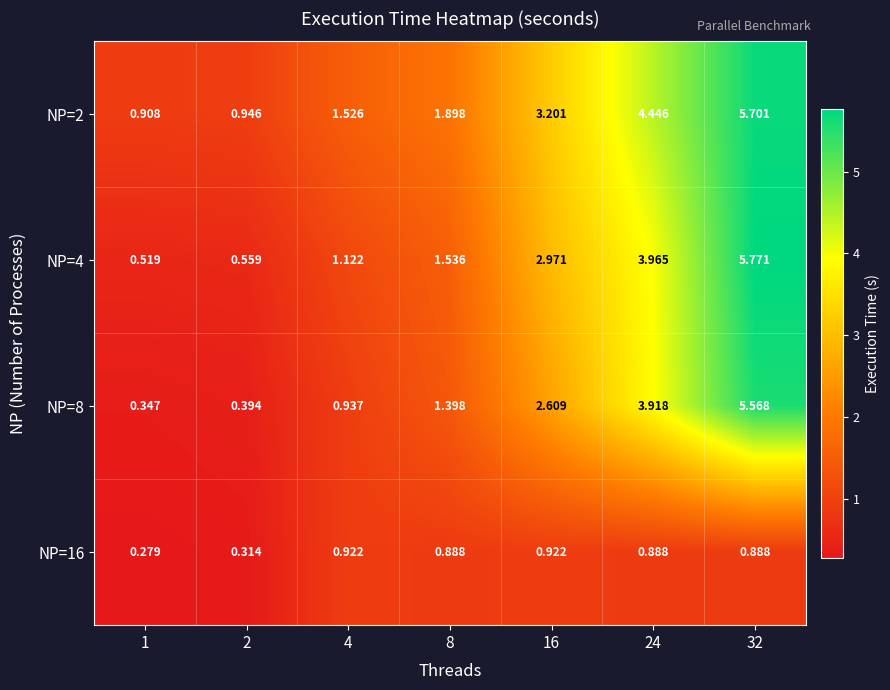

Which category has the lowest value across all series?

1